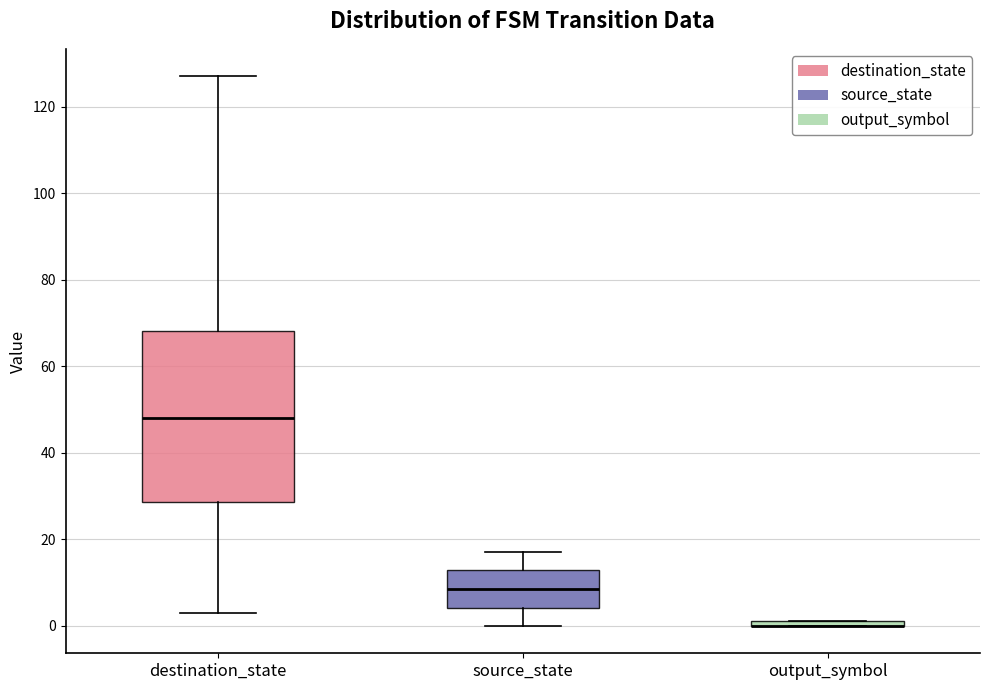

Which box is the tallest, from its lower edge to its upper edge?

destination_state